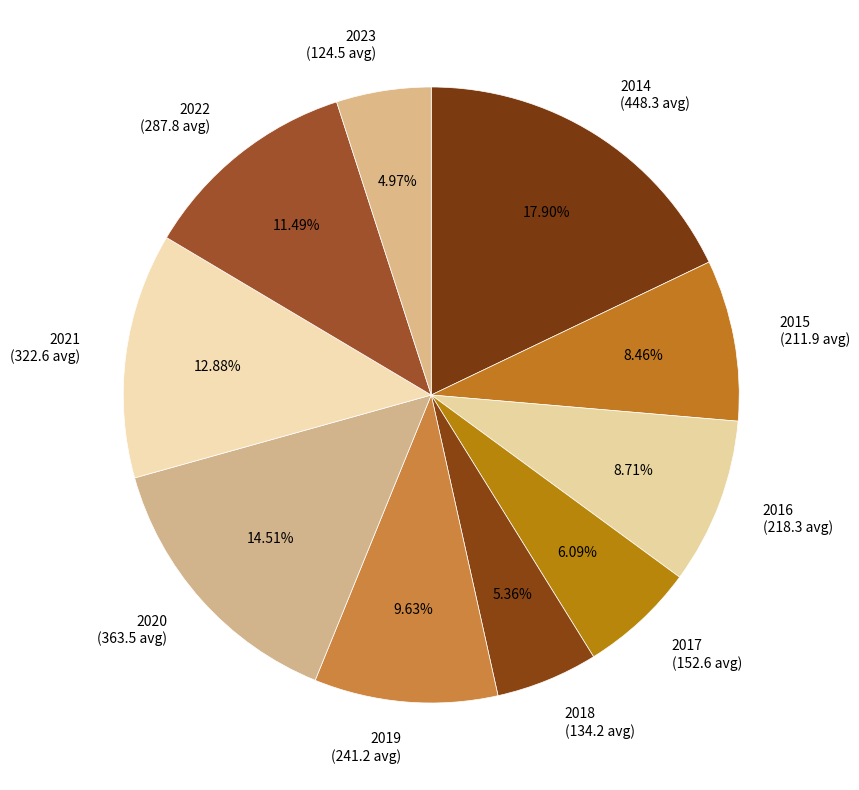

To the nearest percent, what is the average slice percentage?

10%